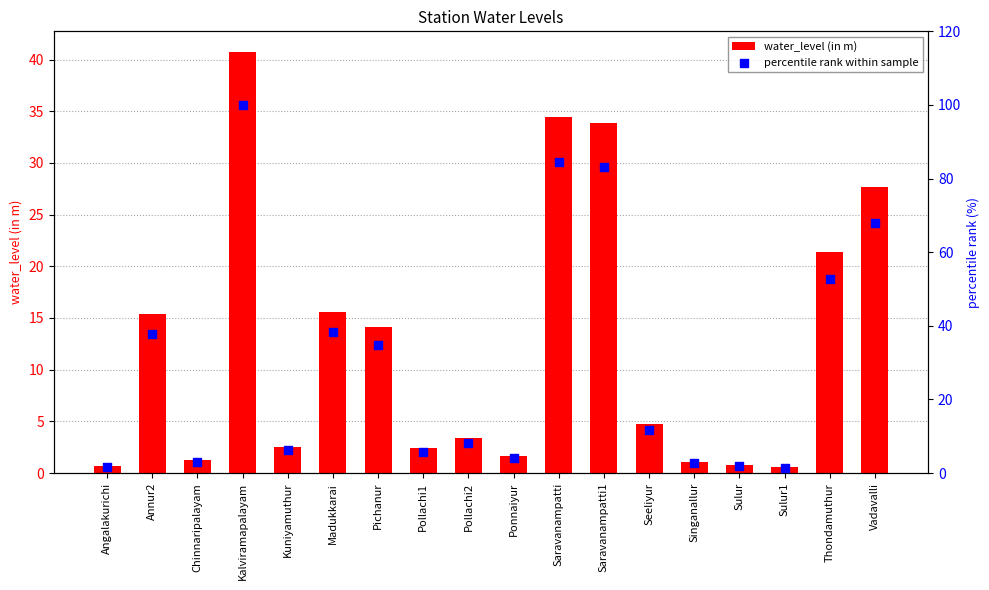

What are all the series names shown in the legend?

water_level (in m), percentile rank within sample